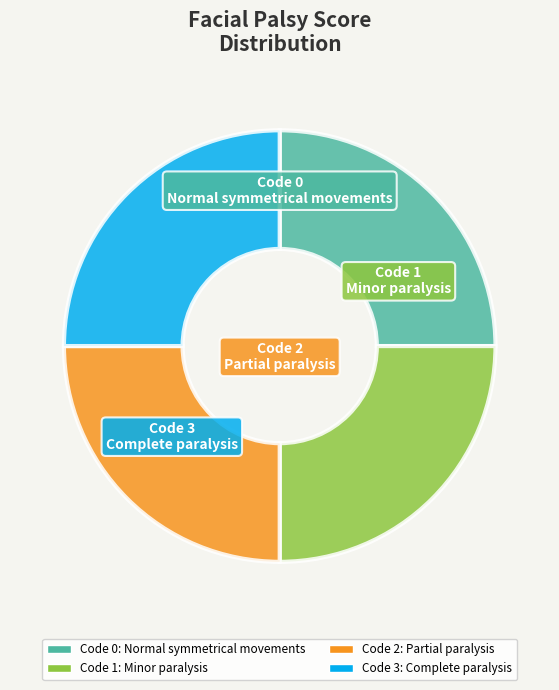

How many segments does this pie chart have?

4